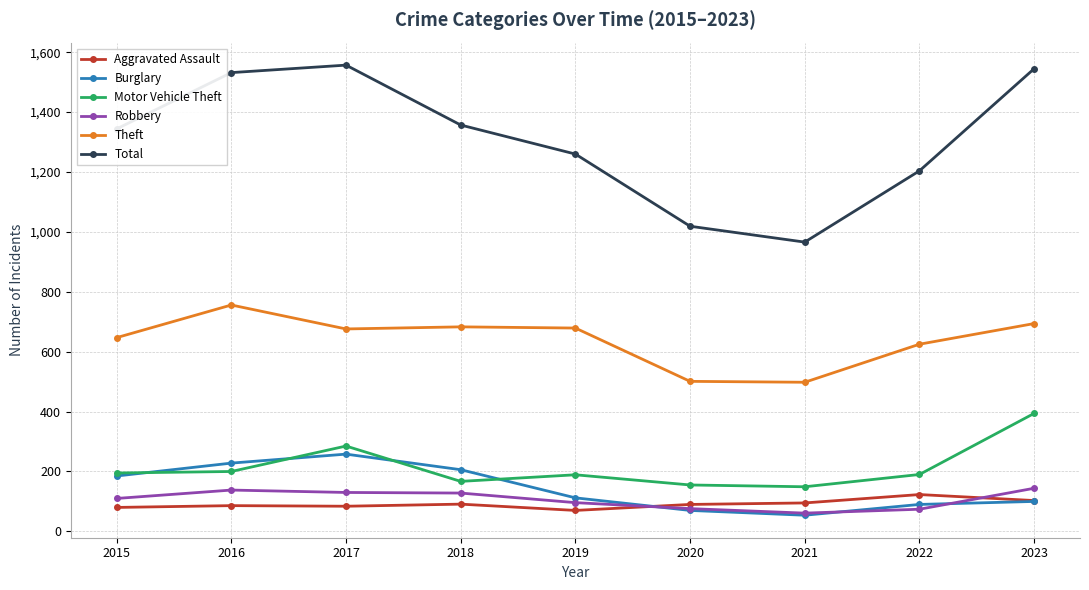

True or false: Total and Motor Vehicle Theft intersect in this chart.

False